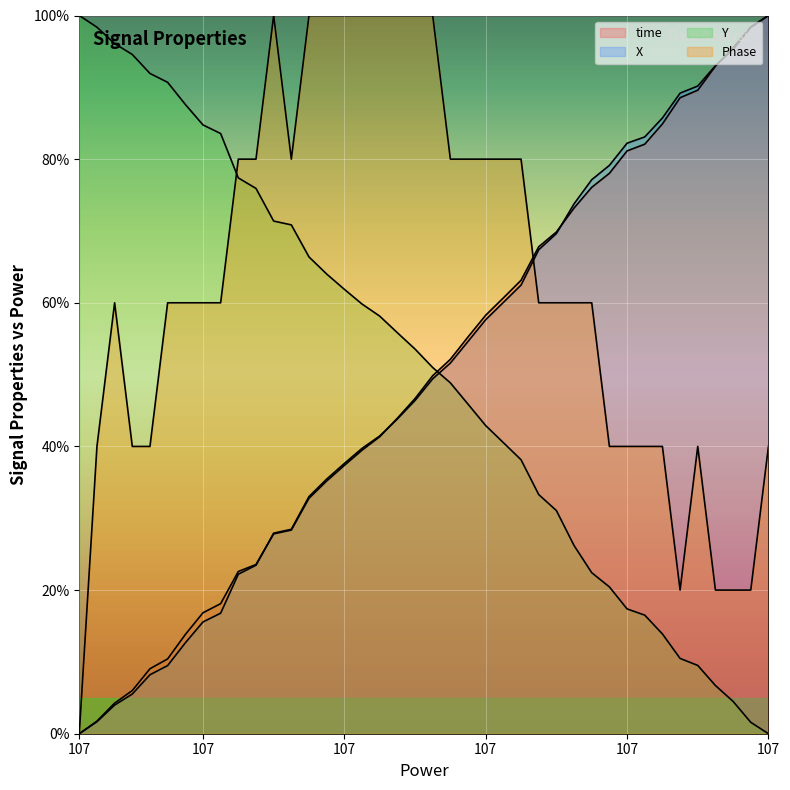

Which series has the largest range (max minus min)?

time